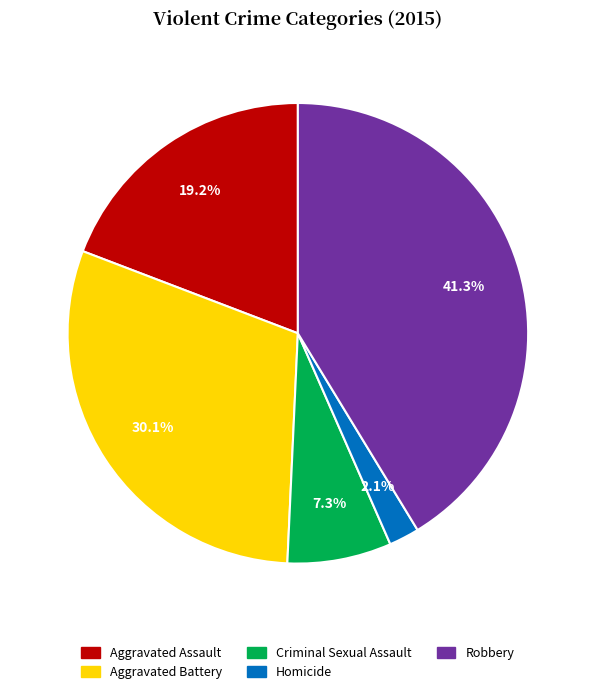

Is Criminal Sexual Assault the majority of the pie?

No